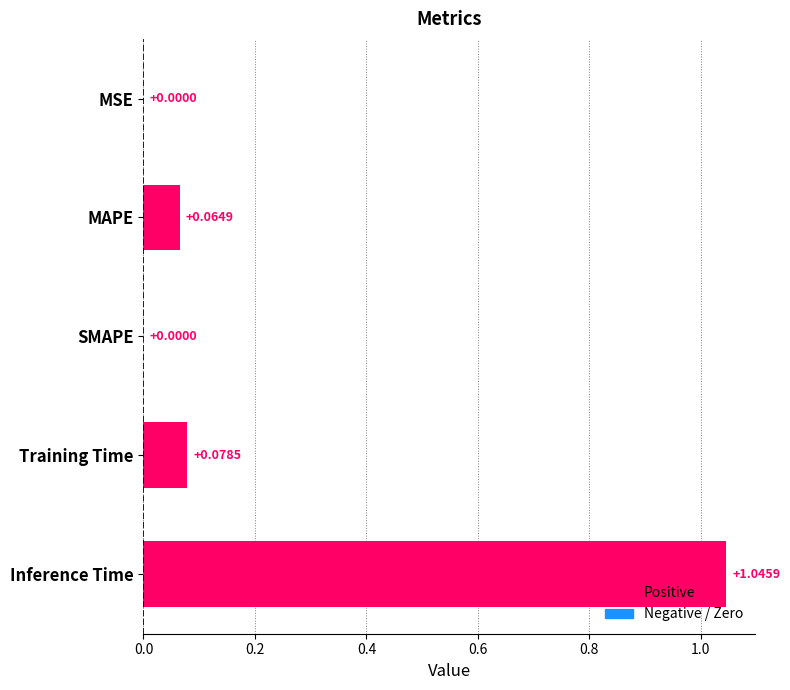

How many values are above zero?

4